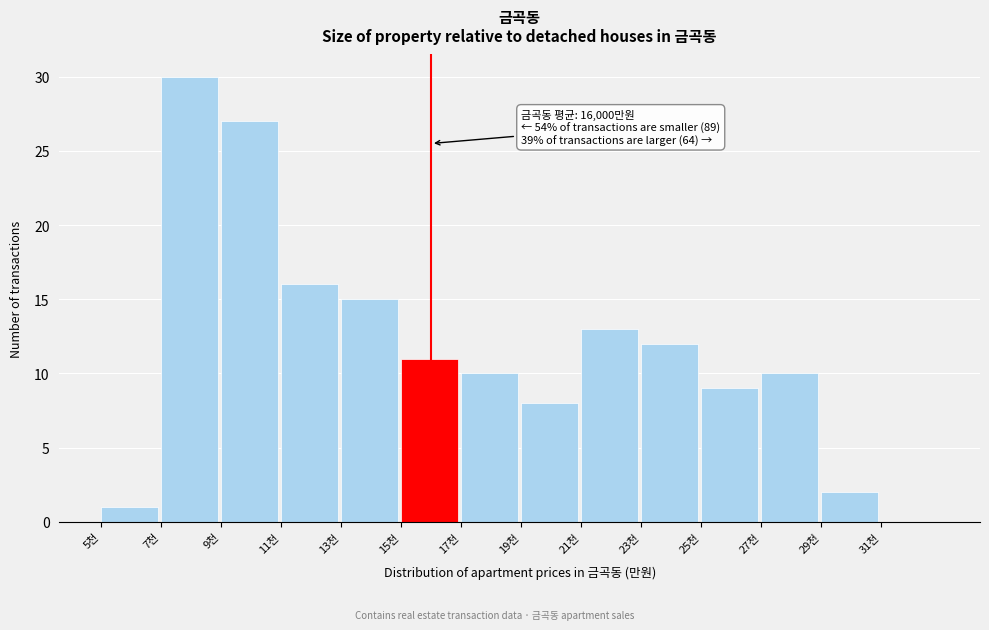

Reading left to right, transcribe all the data shown in this chart.

5천=1	7천=30	9천=27	11천=16	13천=15	15천=11	17천=10	19천=8	21천=13	23천=12	25천=9	27천=10	29천=2	31천=0